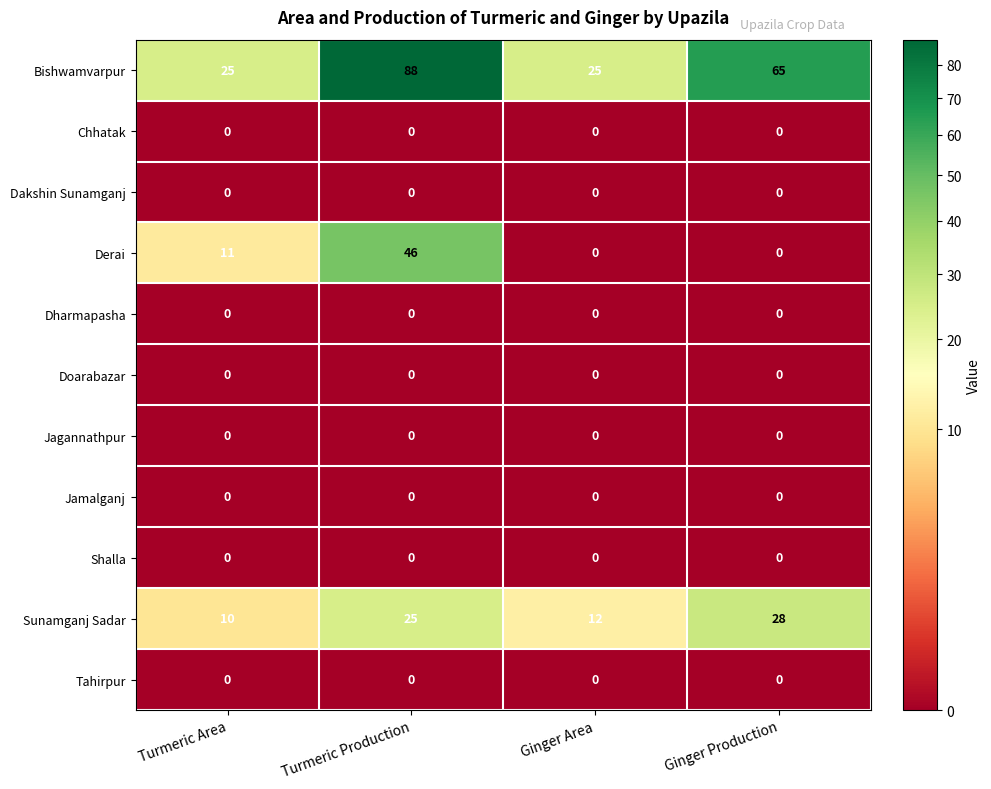

What is the greatest value displayed?

88